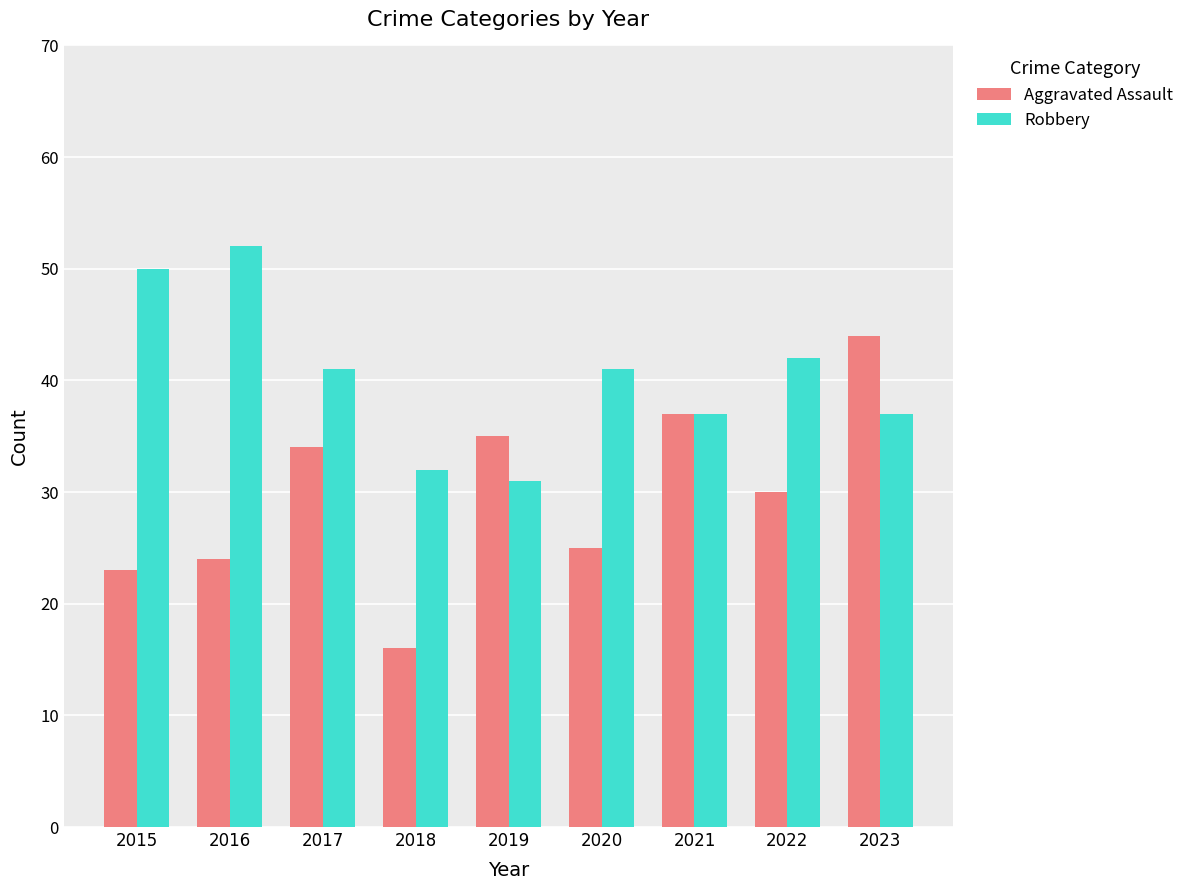

The Aggravated Assault series shows 46 at 2017. True or false?

False